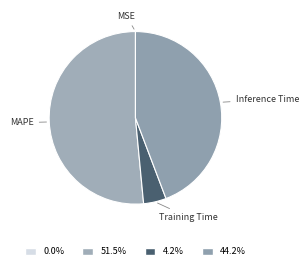

Does Training Time account for over 50% of the chart?

No